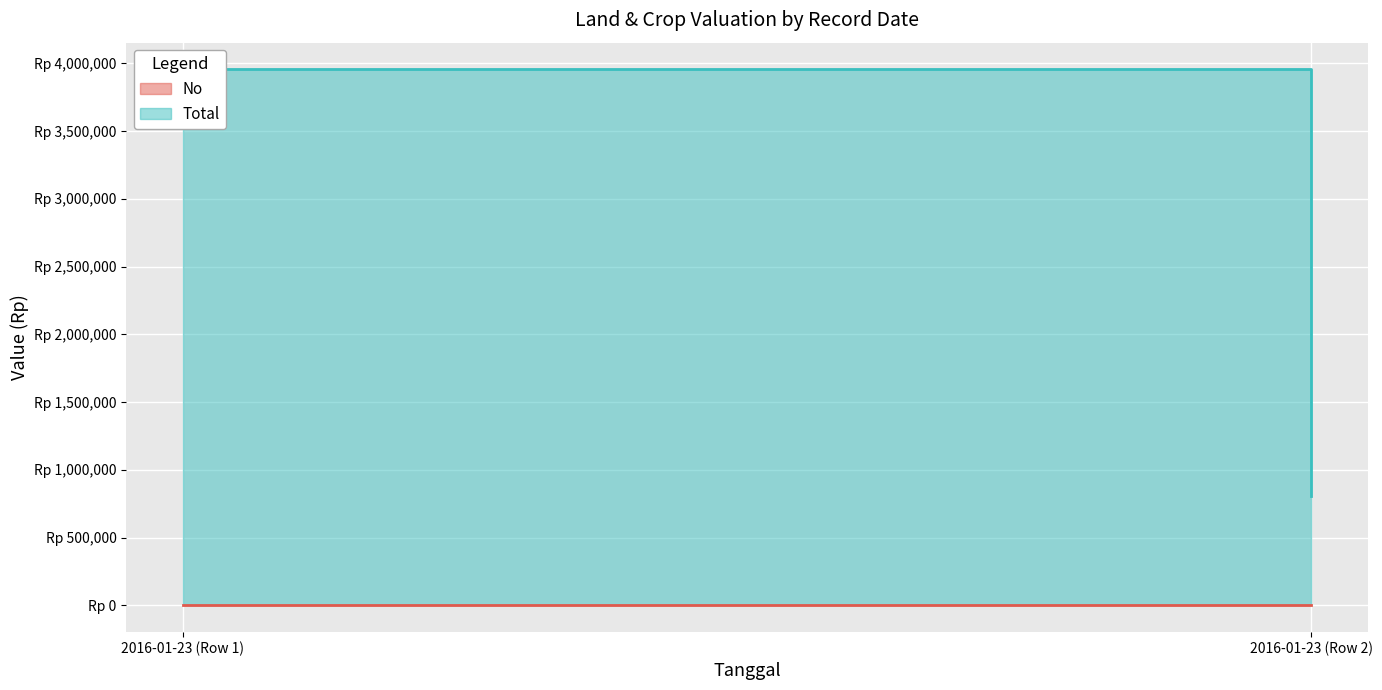

How many lines are shown in the chart?

2